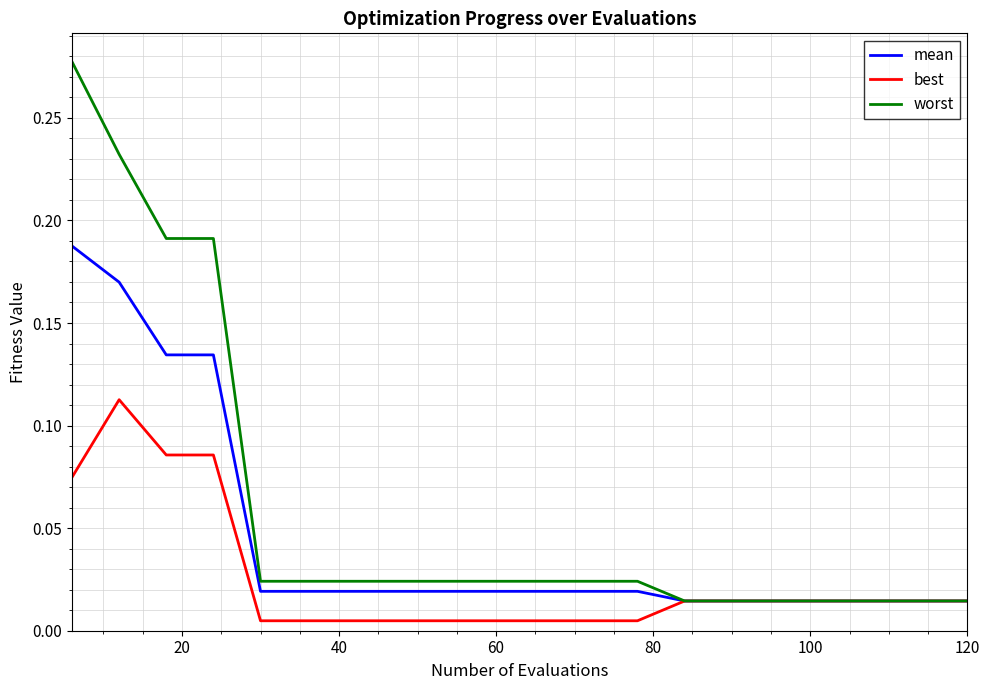

How many lines are shown in the chart?

3